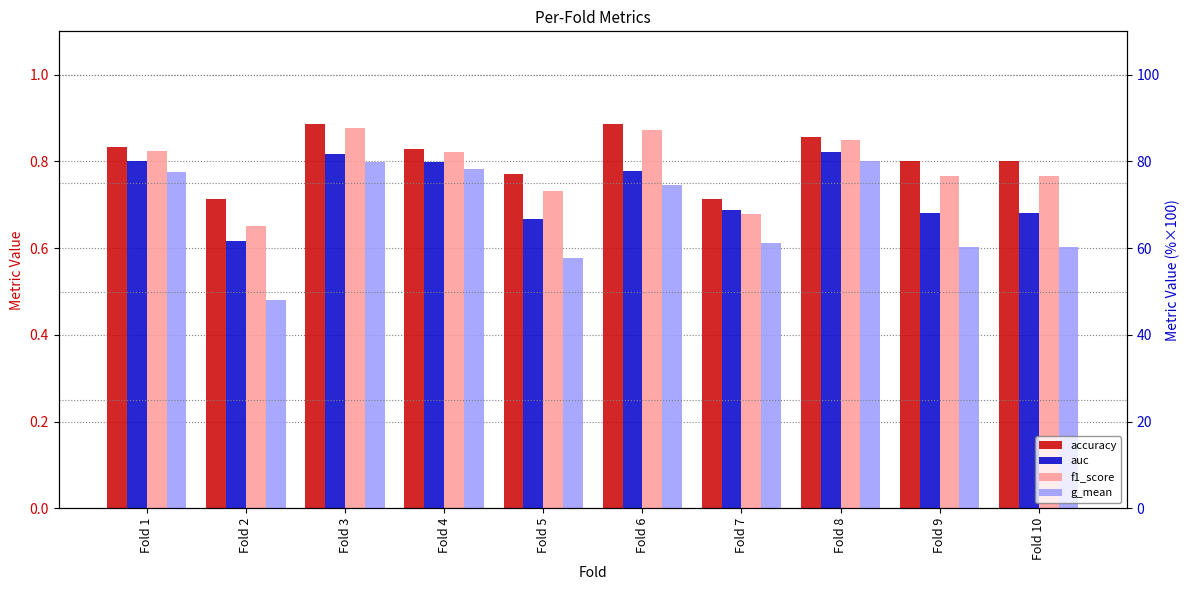

What is the sum of the auc values at Fold 9 and Fold 2?

1.3